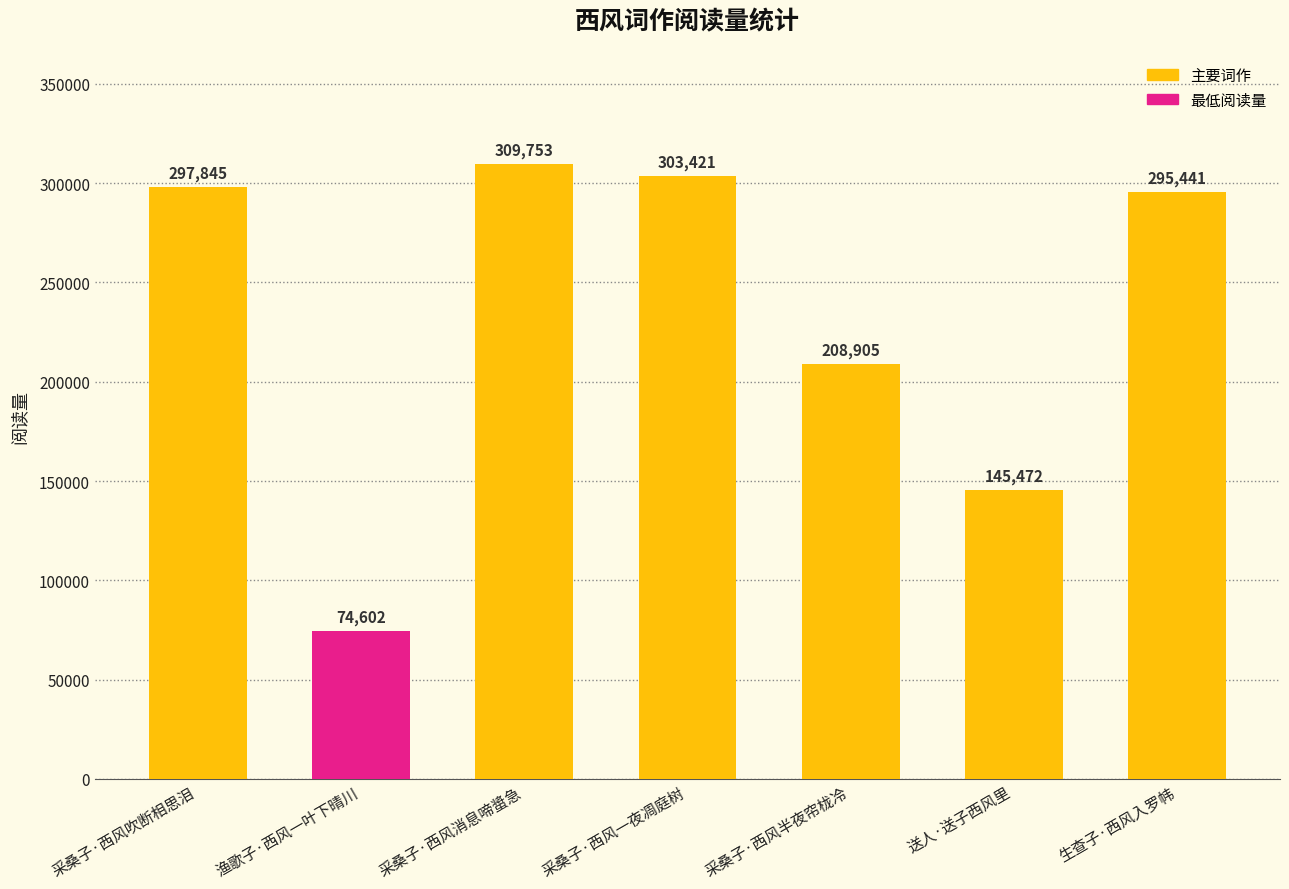

What is the minimum value shown in the chart?

74602